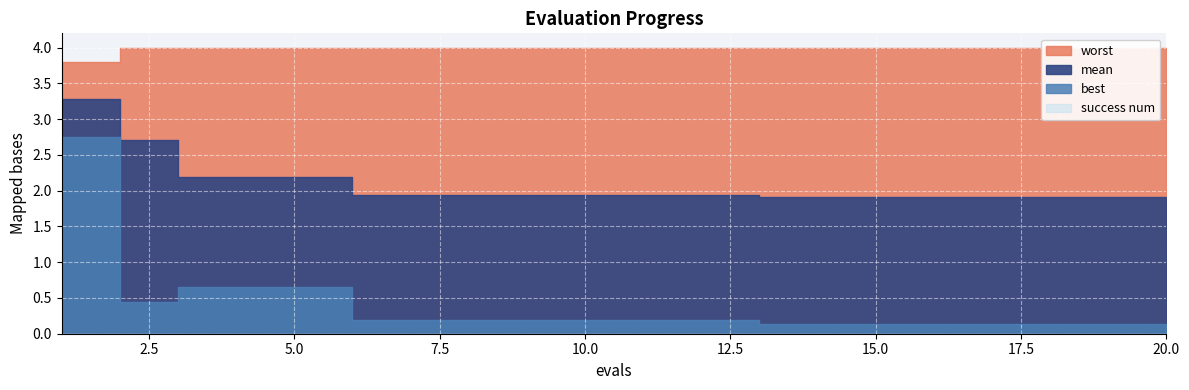

At which category does the chart reach its peak across all series?

2